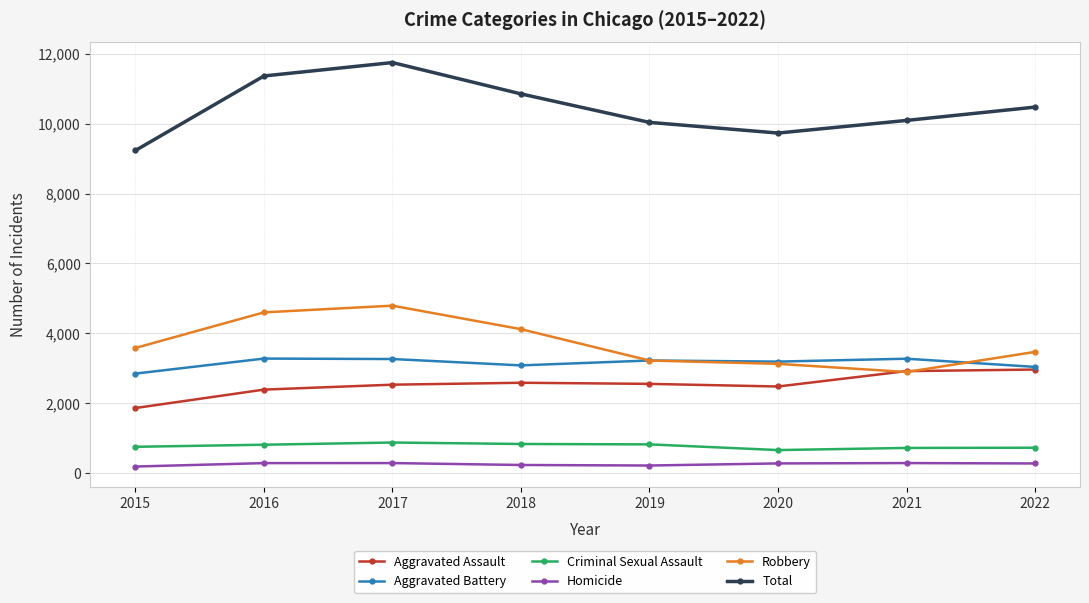

In Total, how many points are lower than both neighbors (excluding endpoints)?

1